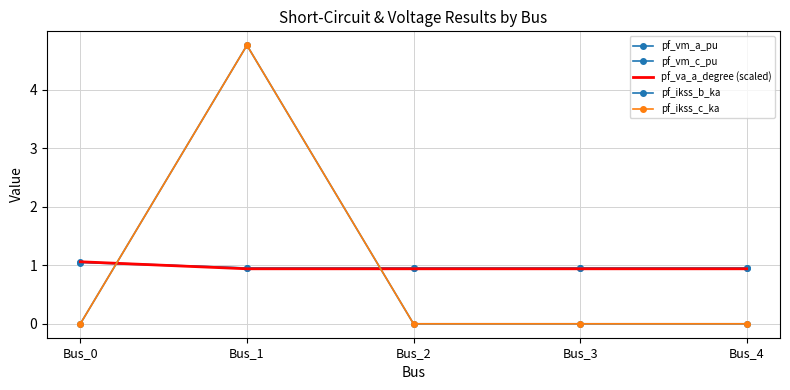

Reading left to right, what are all the values shown in this chart?

pf_vm_a_pu: 1.0	1.0	1.0	1.0	1.0
pf_vm_c_pu: 1.1	1.0	1.0	1.0	1.0
pf_va_a_degree (scaled): 1.1	0.9	0.9	0.9	0.9
pf_ikss_b_ka: 0.0	4.8	0.0	0.0	0.0
pf_ikss_c_ka: 0.0	4.8	0.0	0.0	0.0